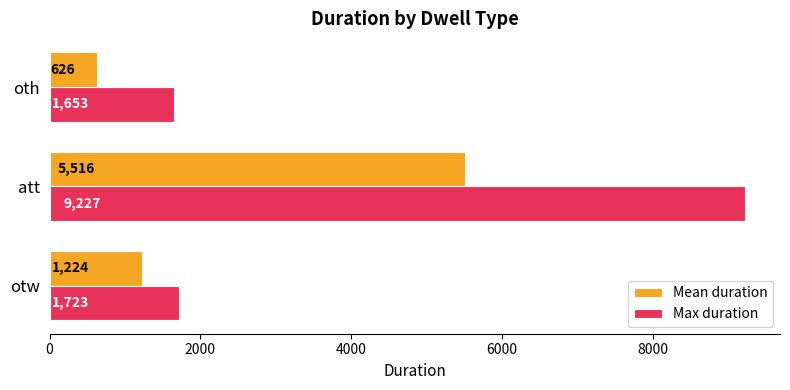

Between otw and oth, which series saw the biggest shift?

Mean duration